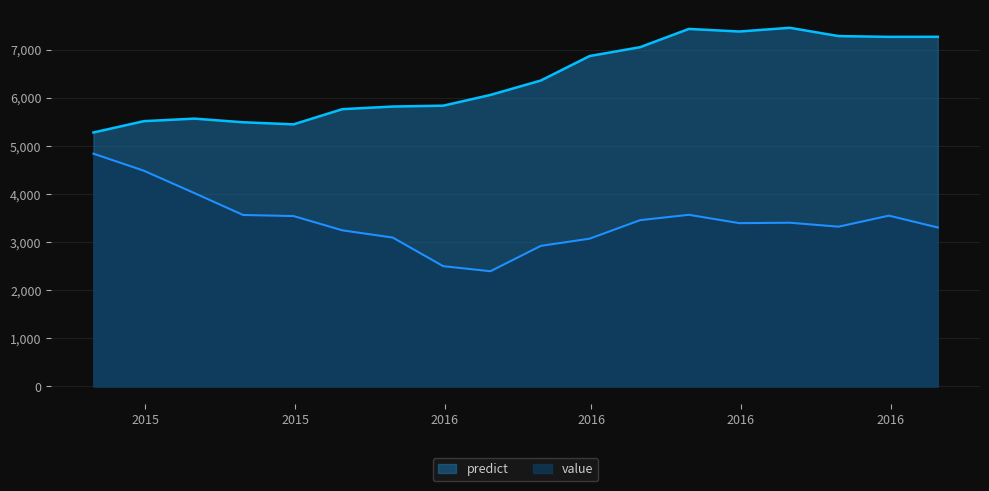

What is the difference between the predict values at 2015-10-31 and 2016-01-31?

388.5